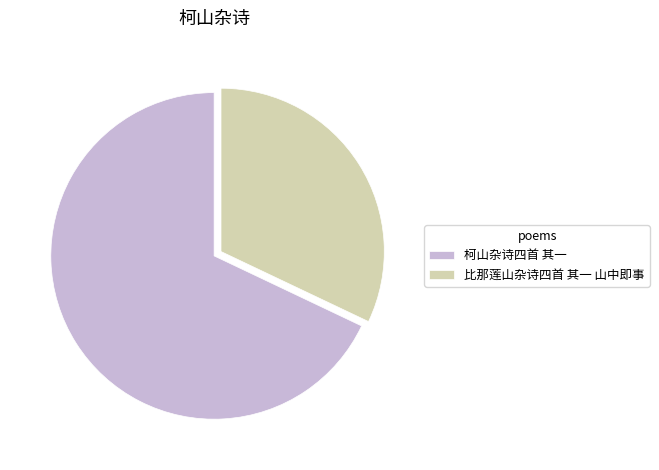

Which has a higher value, 柯山杂诗四首 其一 or 比那莲山杂诗四首 其一 山中即事?

柯山杂诗四首 其一